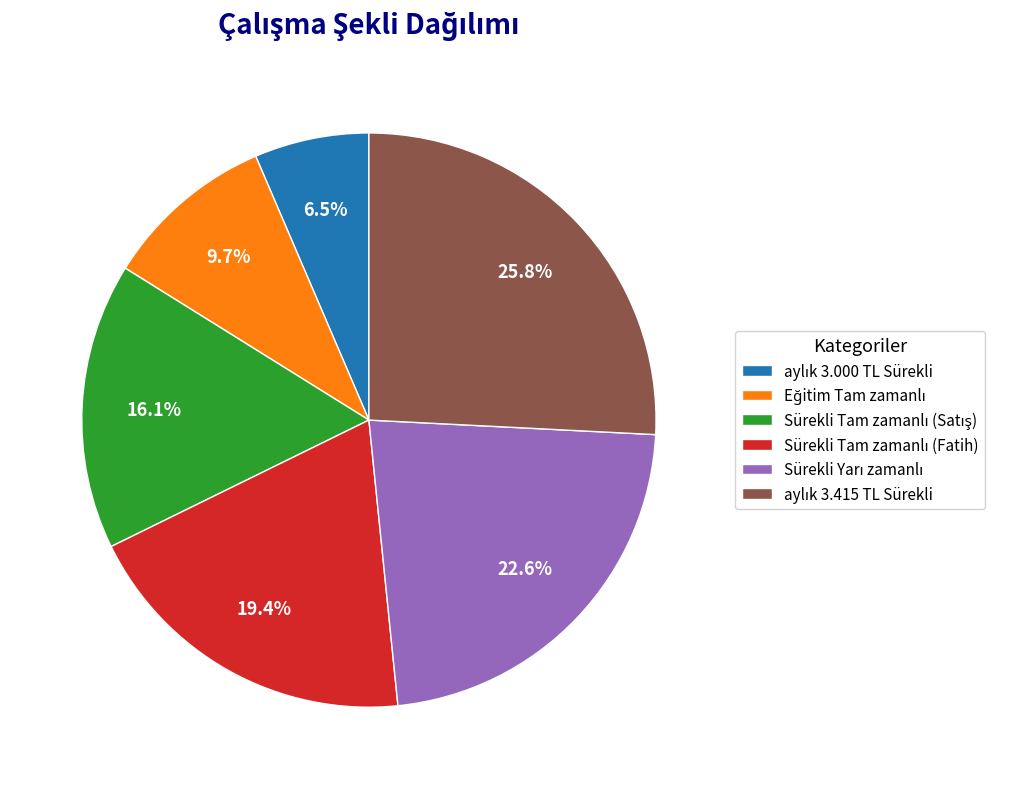

Combined, do Sürekli Yarı zamanlı and Eğitim Tam zamanlı account for over 50%?

No